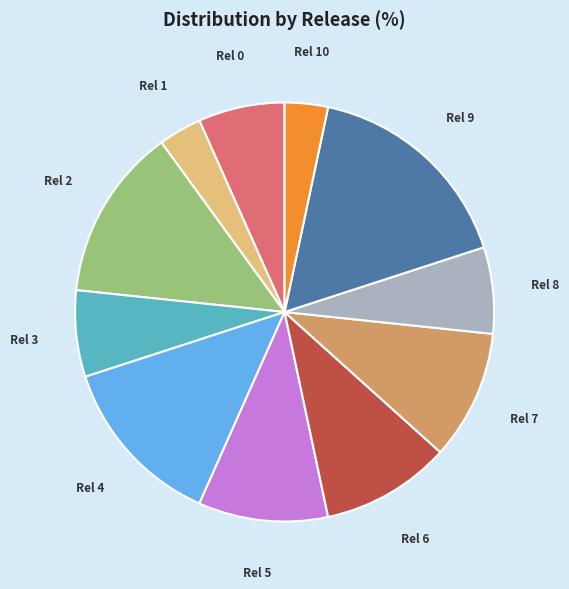

Is there a majority slice in this chart?

No